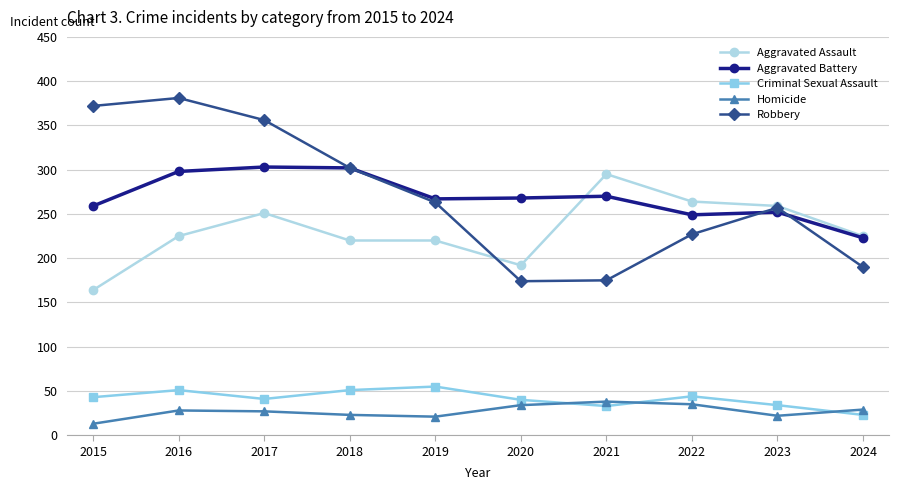

What is the sum of all Robbery values?

2697